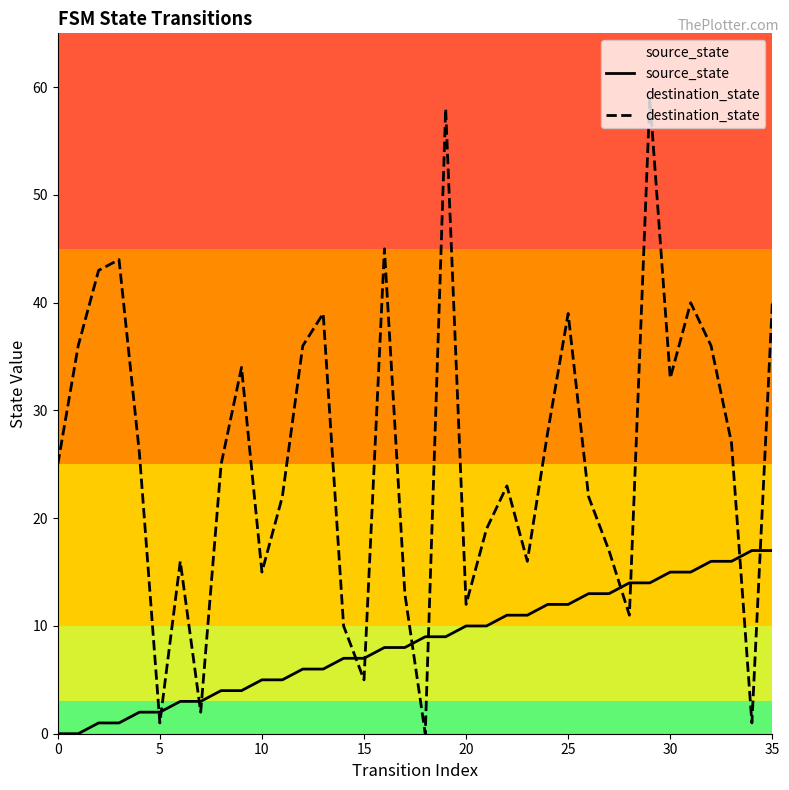

What is the greatest value displayed?

59